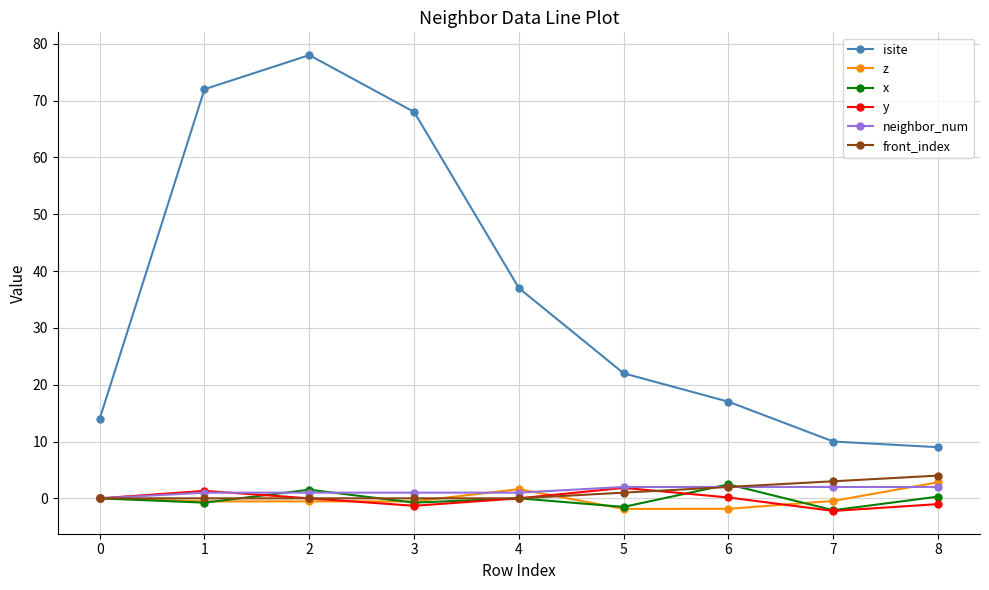

Which series has the largest total across all categories?

isite